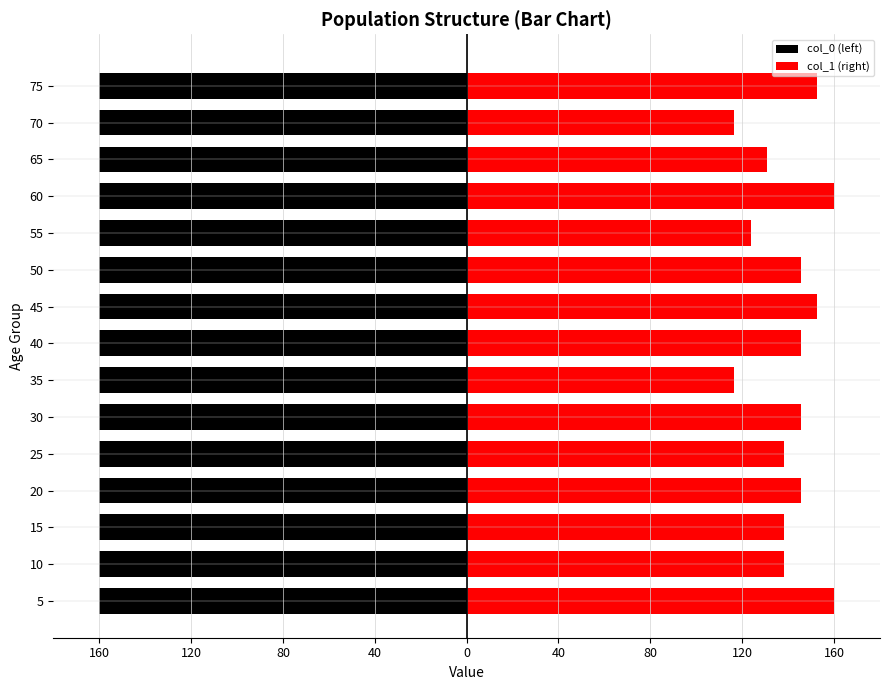

What is the value of the col_0 (left) bar at the 7th from the left?

-160.0